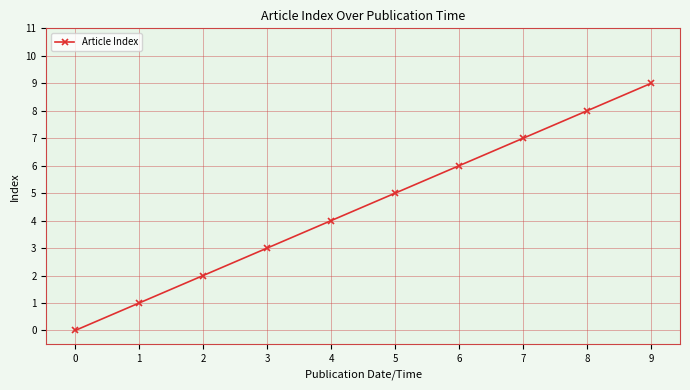

Reading right to left, extract all data points from this chart.

9=9	8=8	7=7	6=6	5=5	4=4	3=3	2=2	1=1	0=0